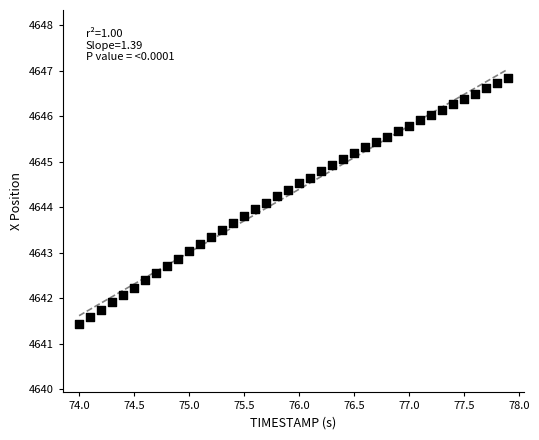

What is the range of Y values (max minus min)?

5.4